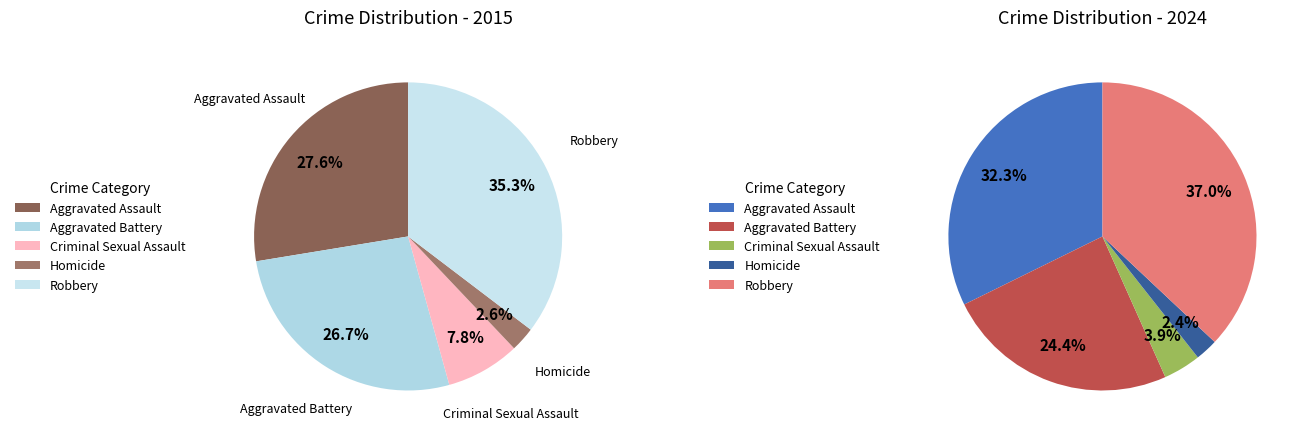

Is the sum of Homicide and Aggravated Battery greater than half?

No